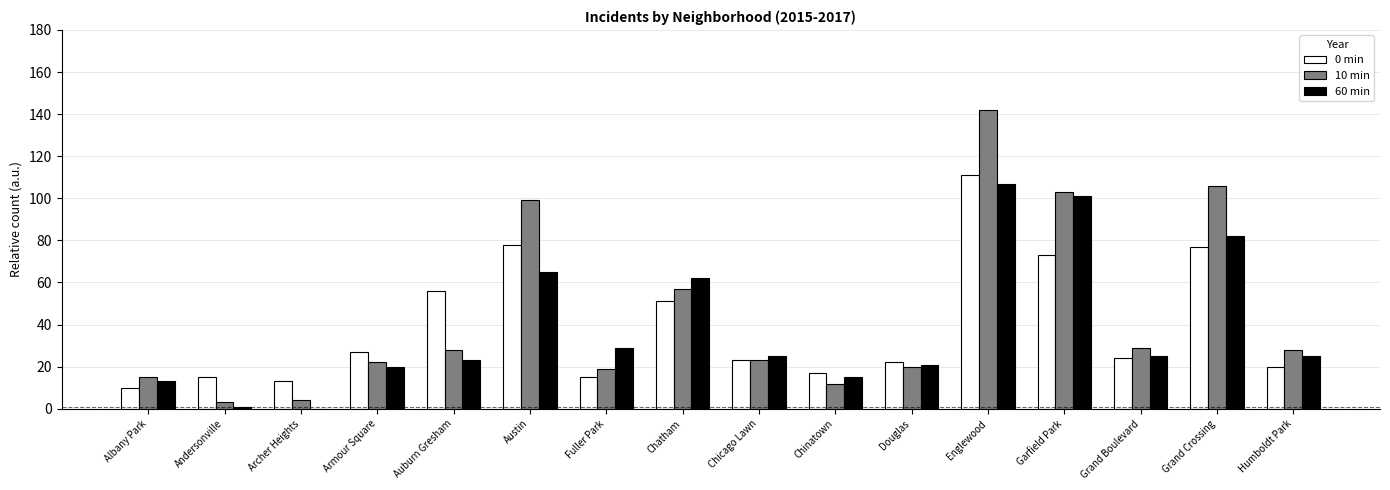

What is the maximum value shown in the chart?

142